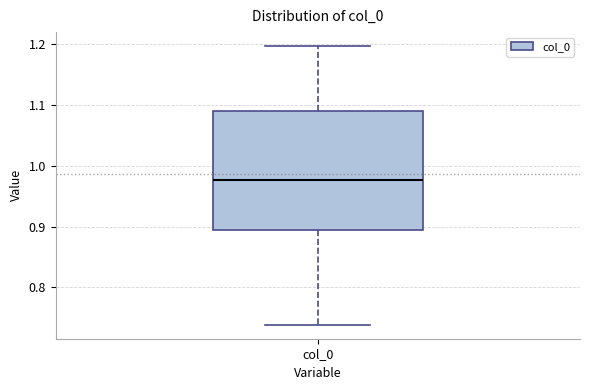

Read this box plot against the y-axis: the position of the median line, the range covered by the box, and the ends of both whiskers. The values are not printed on the chart, so give them approximately, as read against the axis.

median 0.98, box 0.89 to 1.09, whiskers 0.74 to 1.20